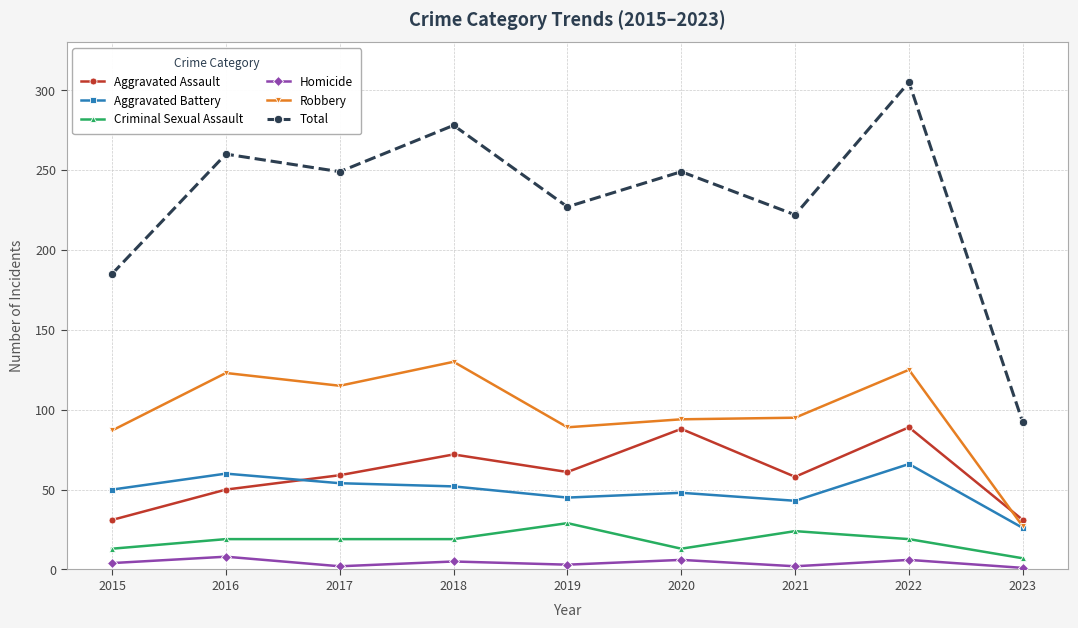

At which category is the sum across all series the highest?

2022